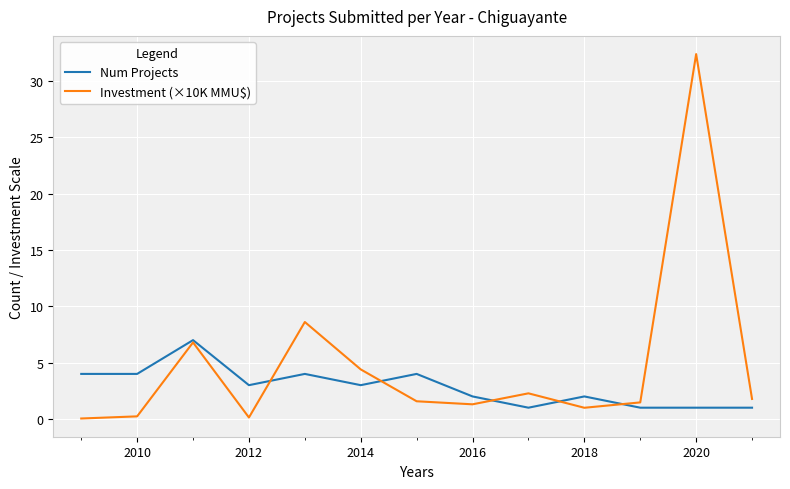

How many Num Projects values are between 1 and 4?

12